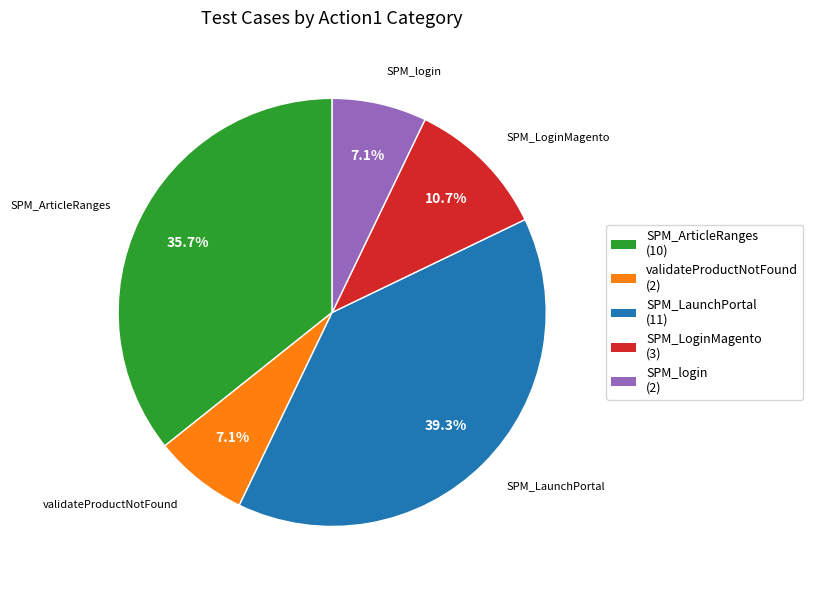

Which has a higher value, SPM_login or SPM_LaunchPortal?

SPM_LaunchPortal